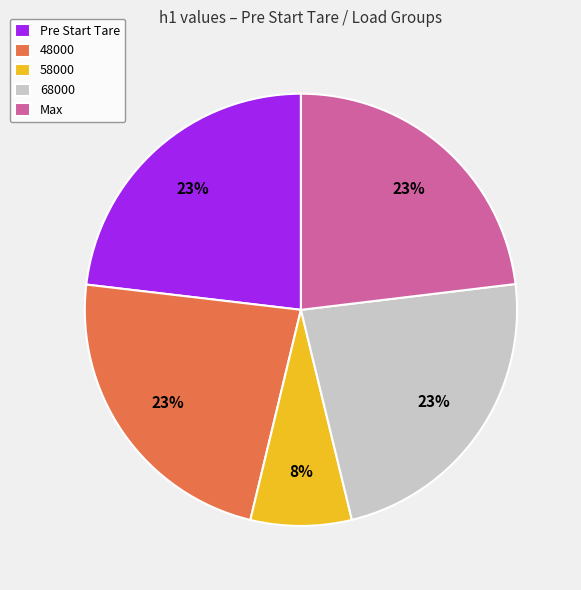

Is 58000 the majority of the pie?

No